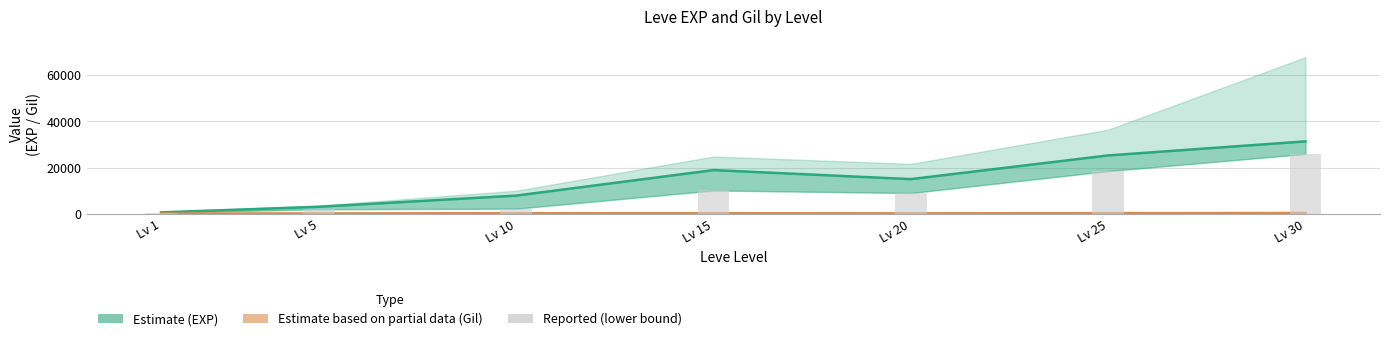

How many groups of bars are there?

7